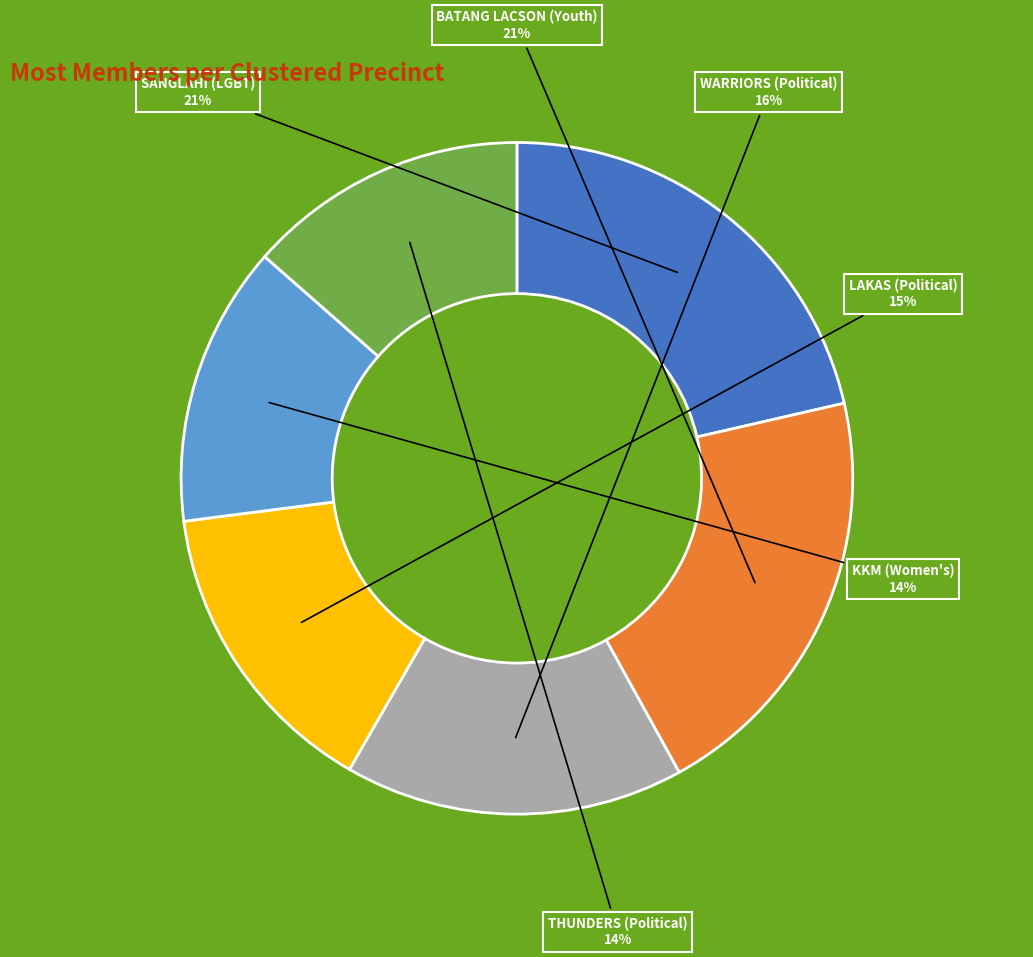

Does THUNDERS (Political) account for over 50% of the chart?

No